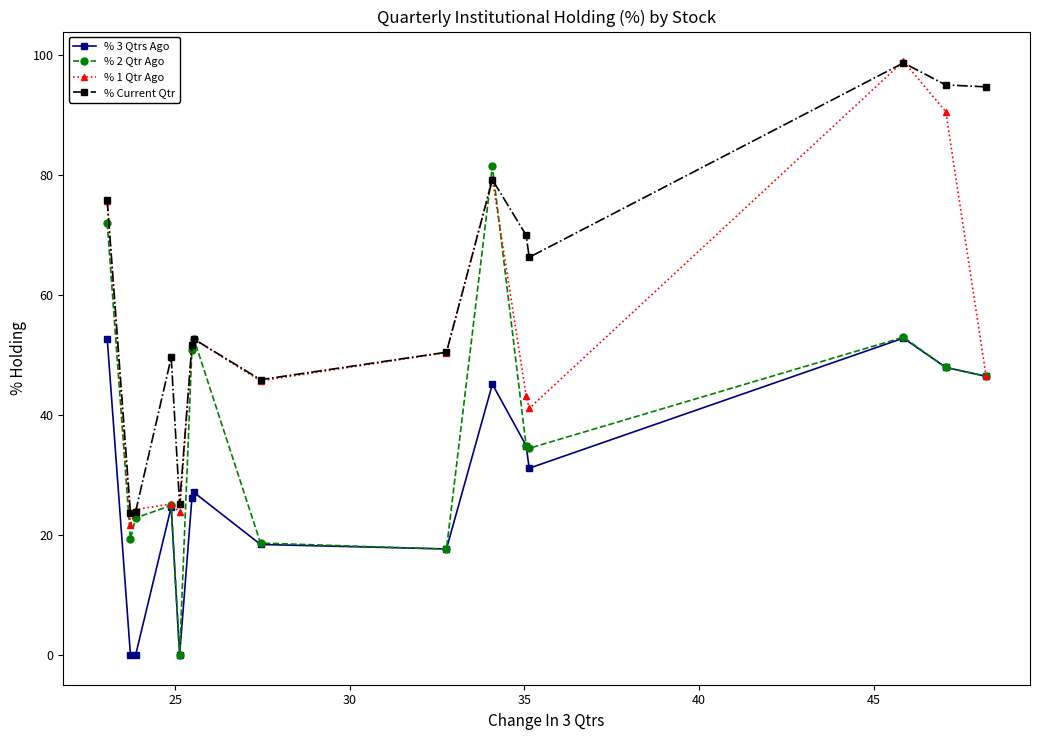

What are all the series names shown in the legend?

% 3 Qtrs Ago, % 2 Qtr Ago, % 1 Qtr Ago, % Current Qtr